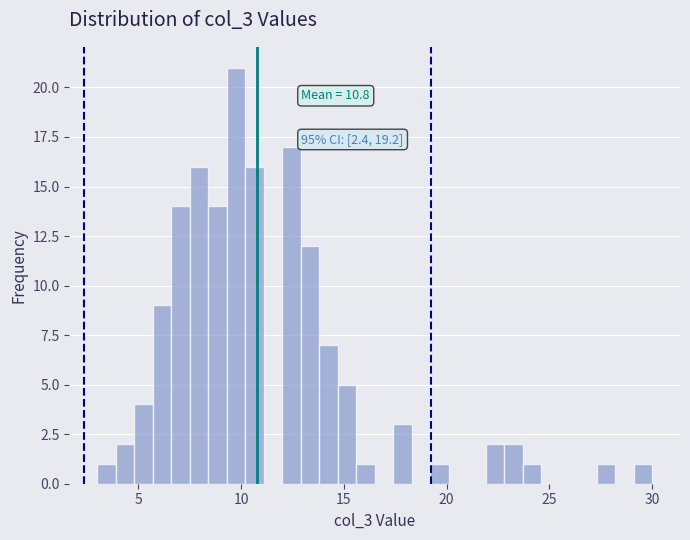

Read against the x-axis, roughly where is the centre of the tallest bar?

10.0